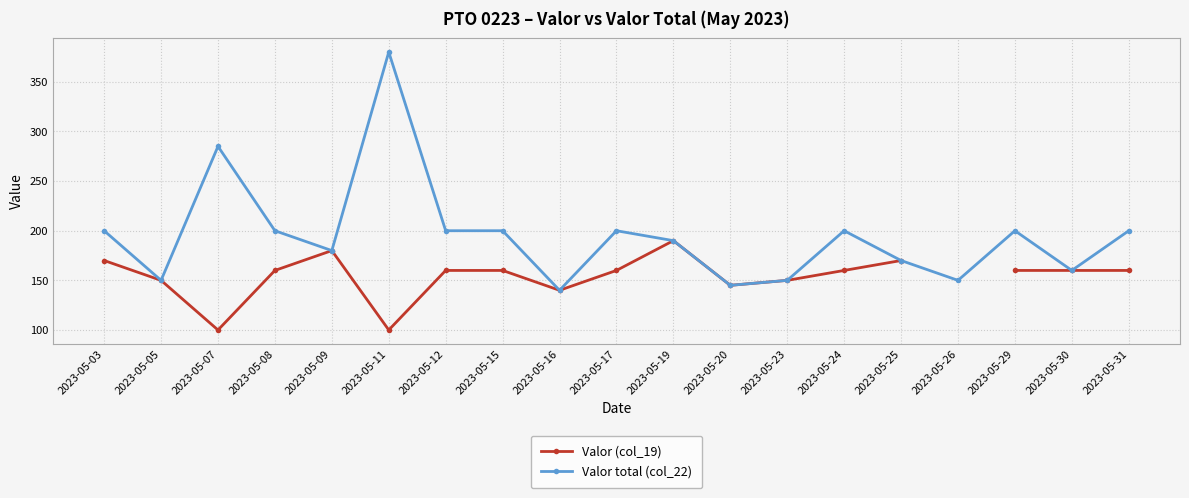

True or false: Valor (col_19) and Valor total (col_22) intersect in this chart.

False